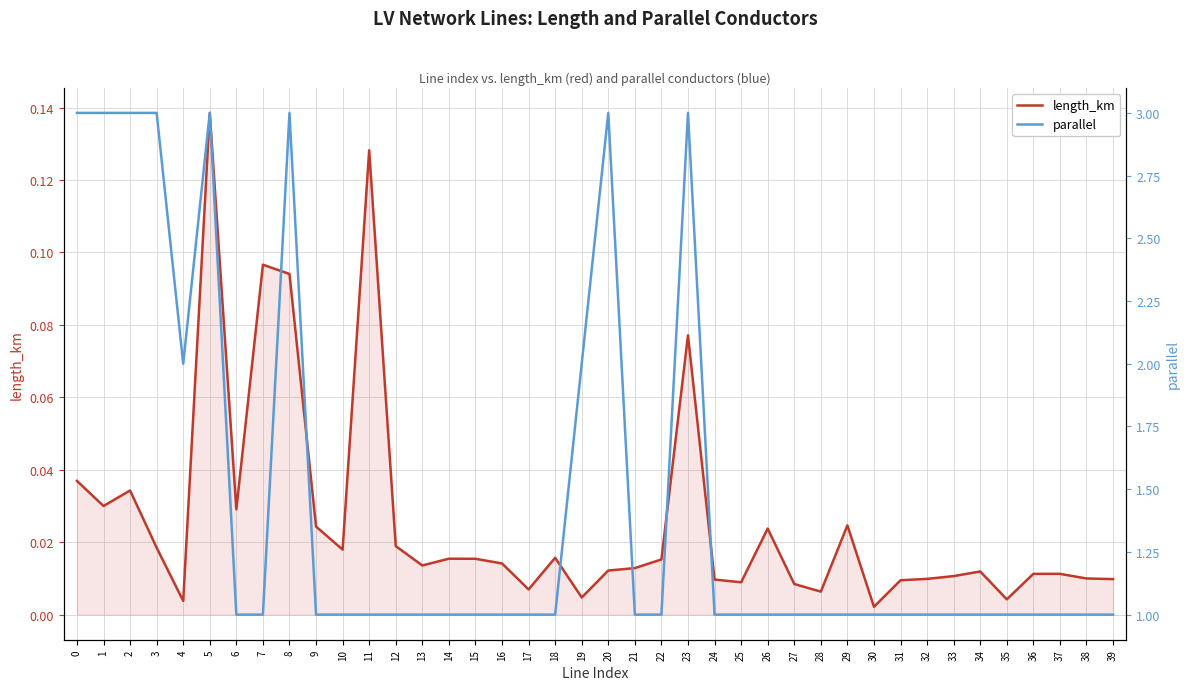

Reading left to right, transcribe all the data shown in this chart.

length_km: 0=0.0	1=0.0	2=0.0	3=0.0	4=0.0	5=0.1	6=0.0	7=0.1	8=0.1	9=0.0	10=0.0	11=0.1	12=0.0	13=0.0	14=0.0	15=0.0	16=0.0	17=0.0	18=0.0	19=0.0	20=0.0	21=0.0	22=0.0	23=0.1	24=0.0	25=0.0	26=0.0	27=0.0	28=0.0	29=0.0	30=0.0	31=0.0	32=0.0	33=0.0	34=0.0	35=0.0	36=0.0	37=0.0	38=0.0	39=0.0
parallel: 0=3.0	1=3.0	2=3.0	3=3.0	4=2.0	5=3.0	6=1.0	7=1.0	8=3.0	9=1.0	10=1.0	11=1.0	12=1.0	13=1.0	14=1.0	15=1.0	16=1.0	17=1.0	18=1.0	19=2.0	20=3.0	21=1.0	22=1.0	23=3.0	24=1.0	25=1.0	26=1.0	27=1.0	28=1.0	29=1.0	30=1.0	31=1.0	32=1.0	33=1.0	34=1.0	35=1.0	36=1.0	37=1.0	38=1.0	39=1.0